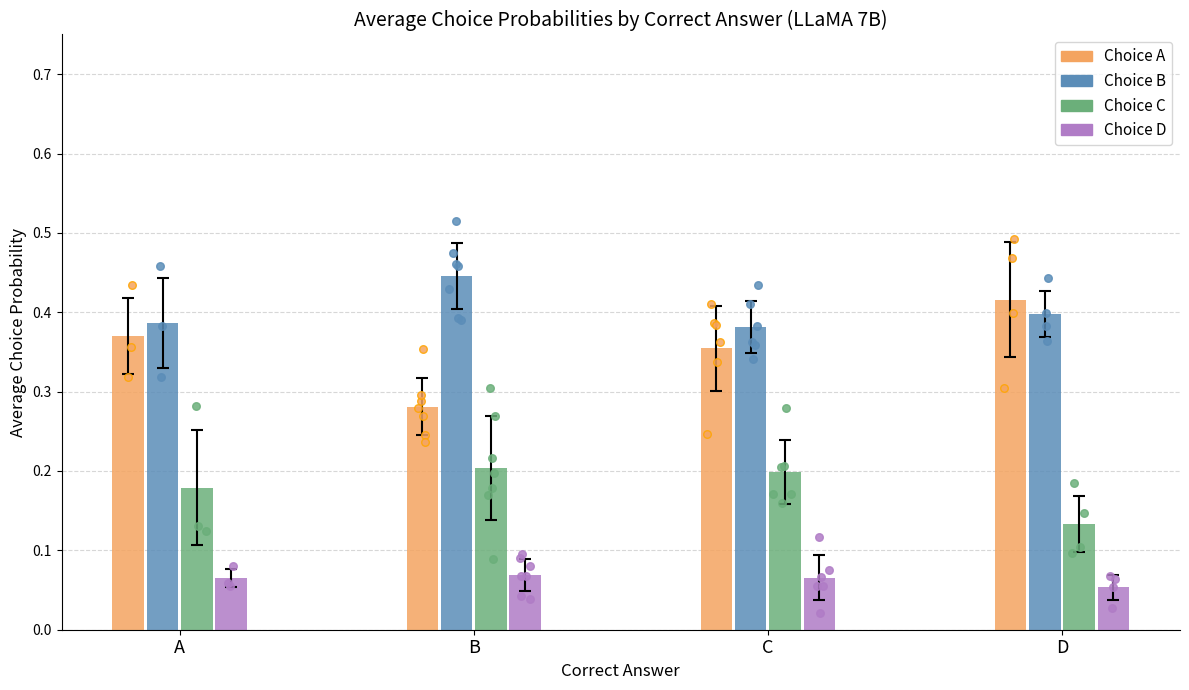

Which series has the largest total across all categories?

Choice B